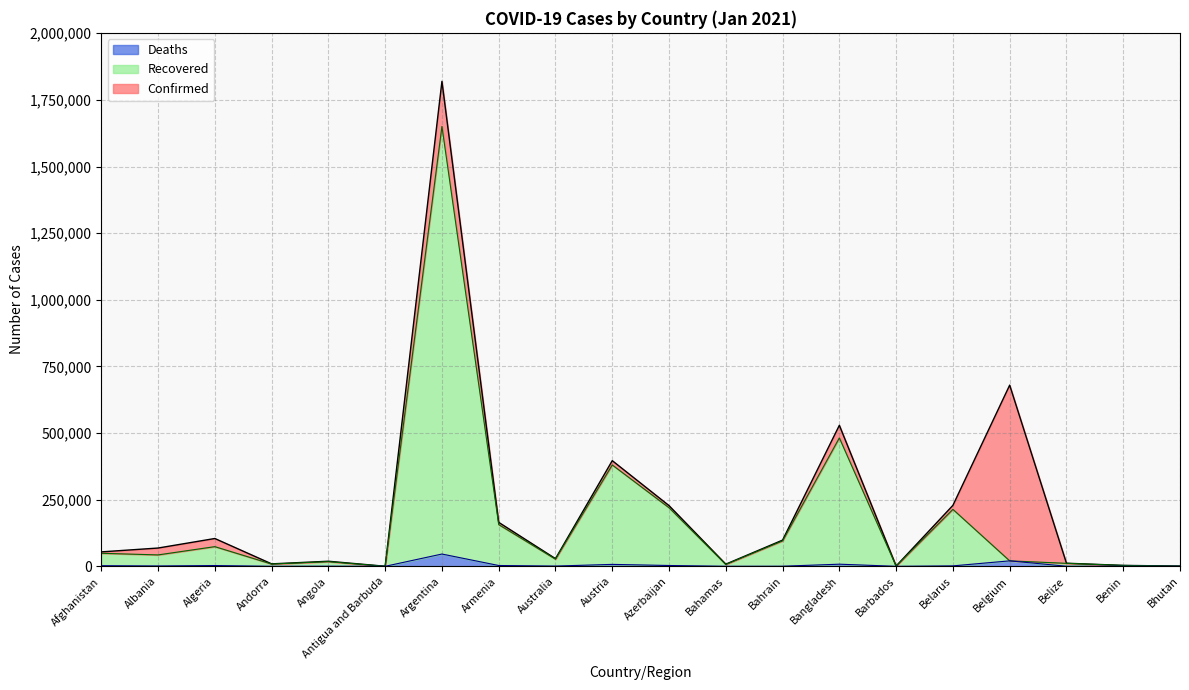

Reading left to right, list all the values displayed in this chart.

Confirmed: Afghanistan=54141	Albania=68568	Algeria=104341	Andorra=9194	Angola=19011	Antigua and Barbuda=190	Argentina=1819569	Armenia=164912	Australia=28739	Austria=396425	Azerbaijan=227696	Bahamas=8067	Bahrain=98260	Bangladesh=529031	Barbados=1095	Belarus=228716	Belgium=679771	Belize=11615	Benin=3413	Bhutan=848
Recovered: Afghanistan=48900	Albania=42751	Algeria=73776	Andorra=8441	Angola=17264	Antigua and Barbuda=163	Argentina=1650439	Armenia=156507	Australia=26845	Austria=380289	Azerbaijan=219752	Bahamas=6855	Bahrain=95299	Bangladesh=481797	Barbados=500	Belarus=213675	Belgium=20472	Belize=11149	Benin=3291	Bhutan=606
Deaths: Afghanistan=2346	Albania=1287	Algeria=2843	Andorra=92	Angola=442	Antigua and Barbuda=6	Argentina=46066	Armenia=3007	Australia=909	Austria=7199	Azerbaijan=3032	Bahamas=175	Bahrain=362	Bangladesh=7942	Barbados=7	Belarus=1601	Belgium=20472	Belize=283	Benin=46	Bhutan=1